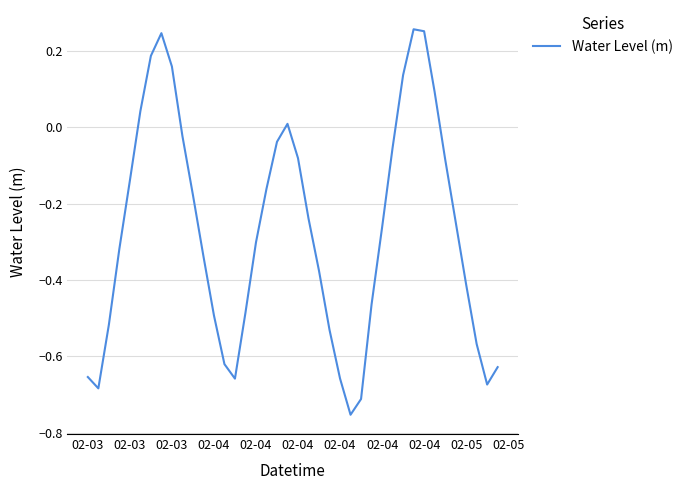

How many distinct data groups are displayed?

1